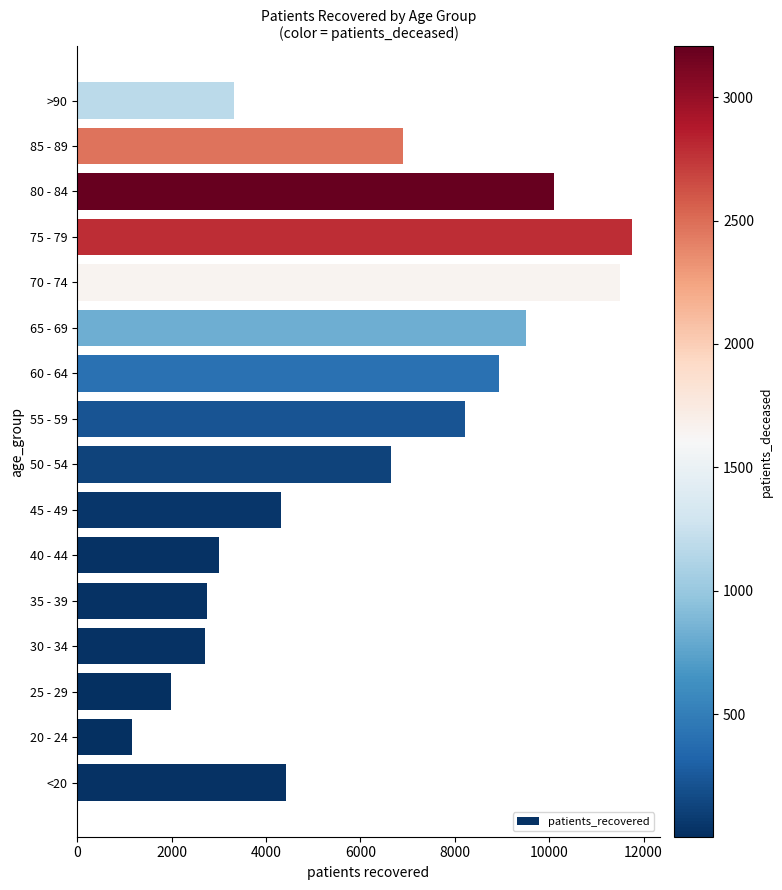

Reading top to bottom, transcribe all the data shown in this chart.

3331	6912	10113	11756	11510	9509	8937	8220	6656	4316	3012	2756	2706	1983	1169	4418